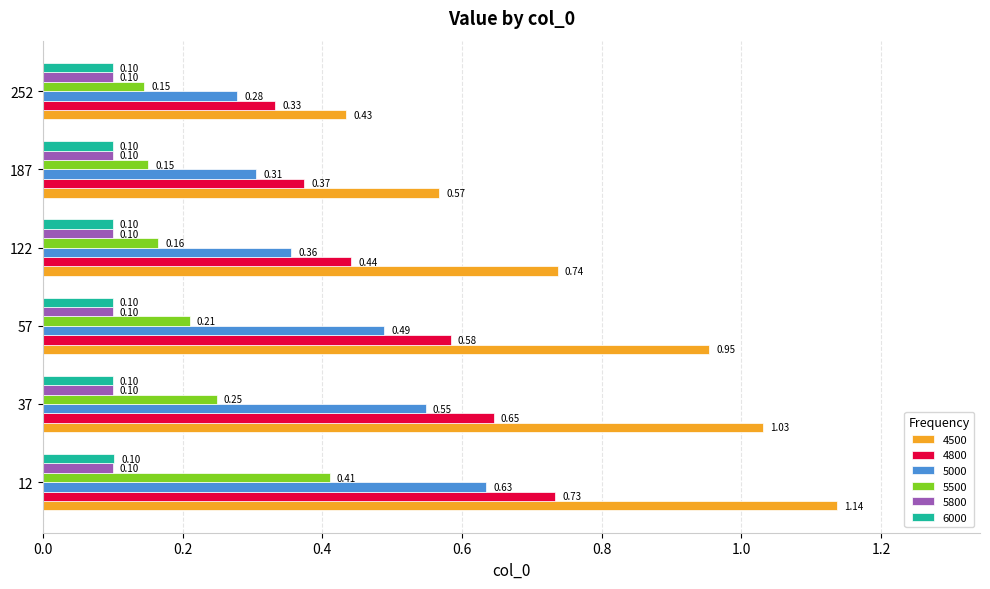

Rank the categories by 5000 value from lowest to highest.

252, 187, 122, 57, 37, 12